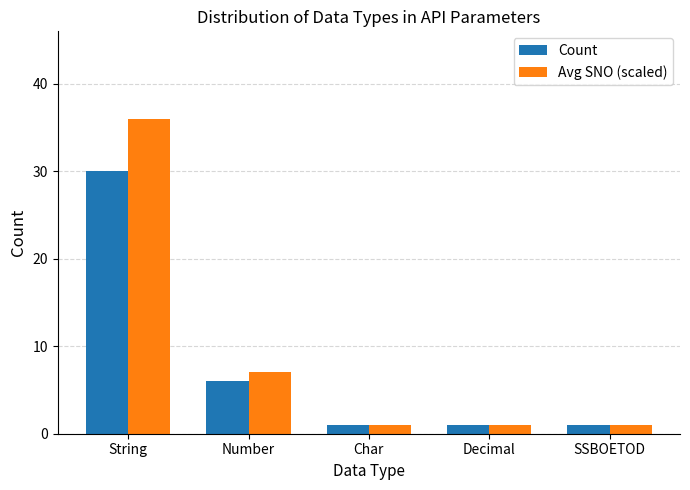

At how many categories does at least one series exceed 31?

1